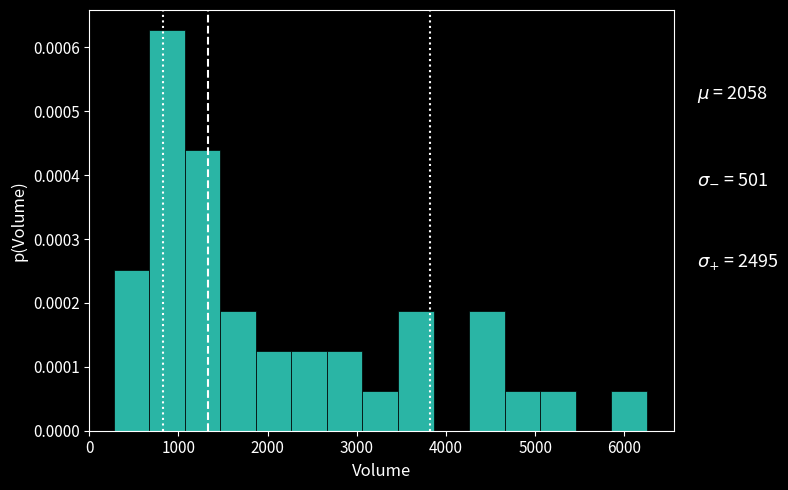

Around what value on the x-axis is the tallest bar? Give the approximate position of its centre, as read against the axis.

900